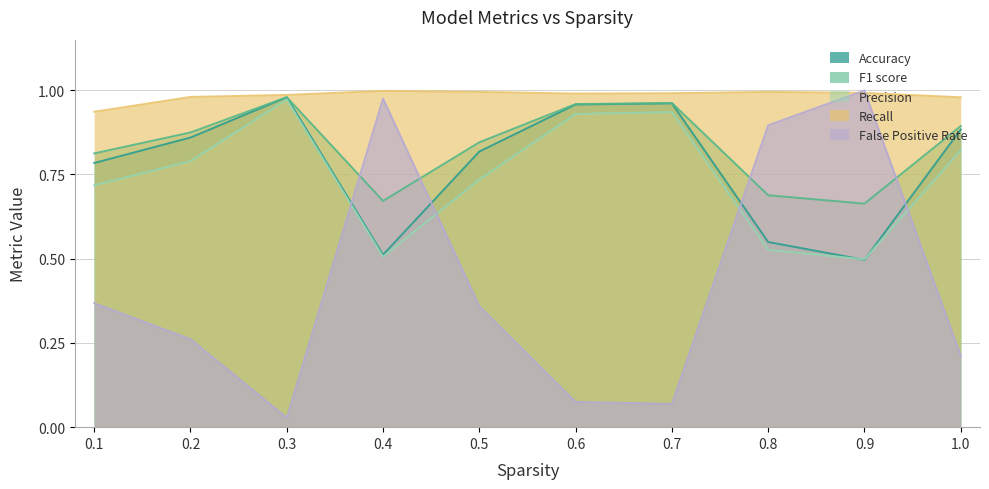

At how many categories does at least one series exceed 0?

10